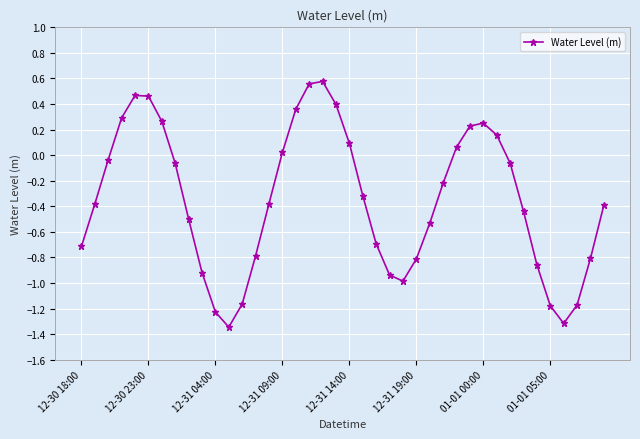

What is the value of the 1st point from the left?

-0.7